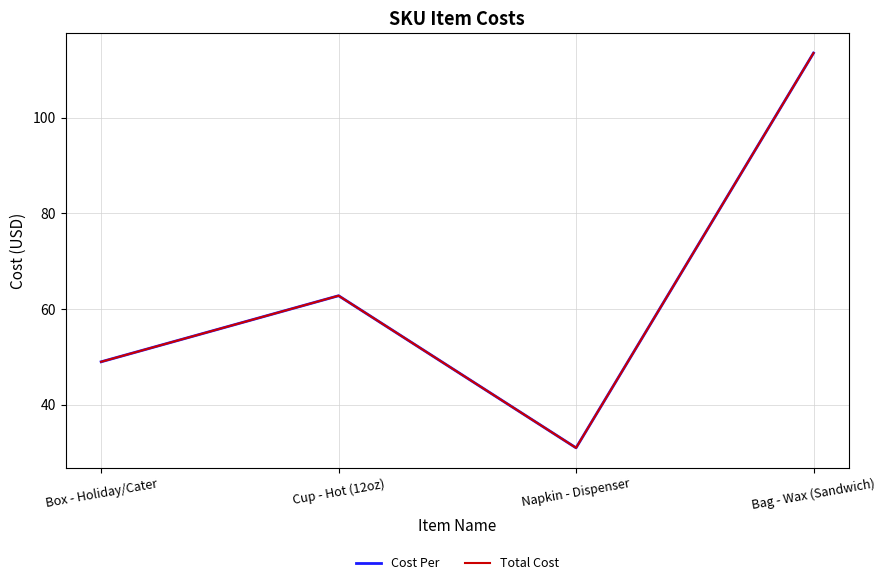

Which category has the highest value in the Cost Per series?

Bag - Wax (Sandwich)